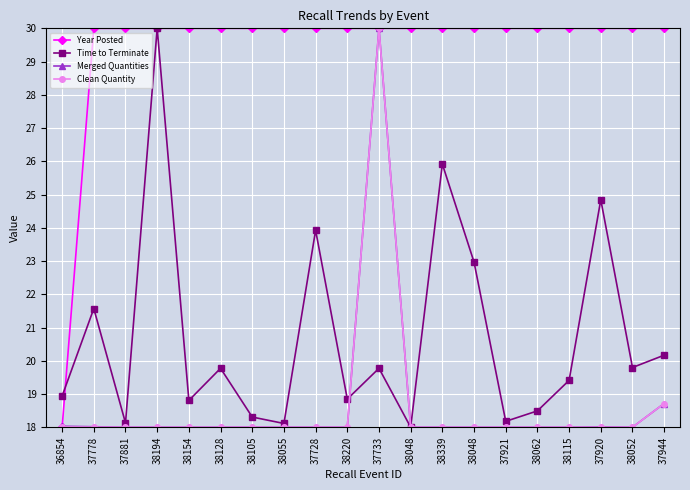

True or false: Time to Terminate and Clean Quantity intersect in this chart.

True